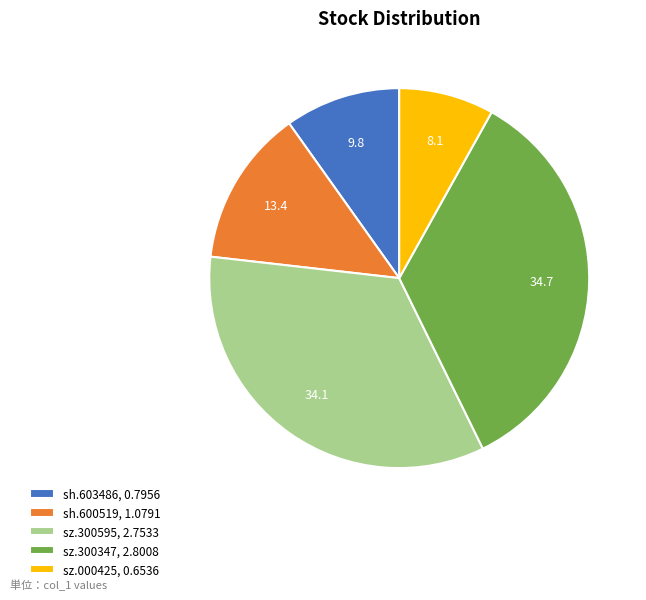

The sh.603486, 0.7956 slice represents 10% of the pie. True or false?

True